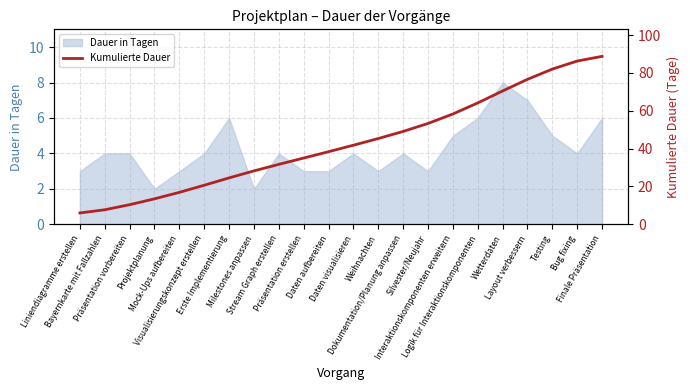

Which category has the highest value across all series?

Finale Präsentation